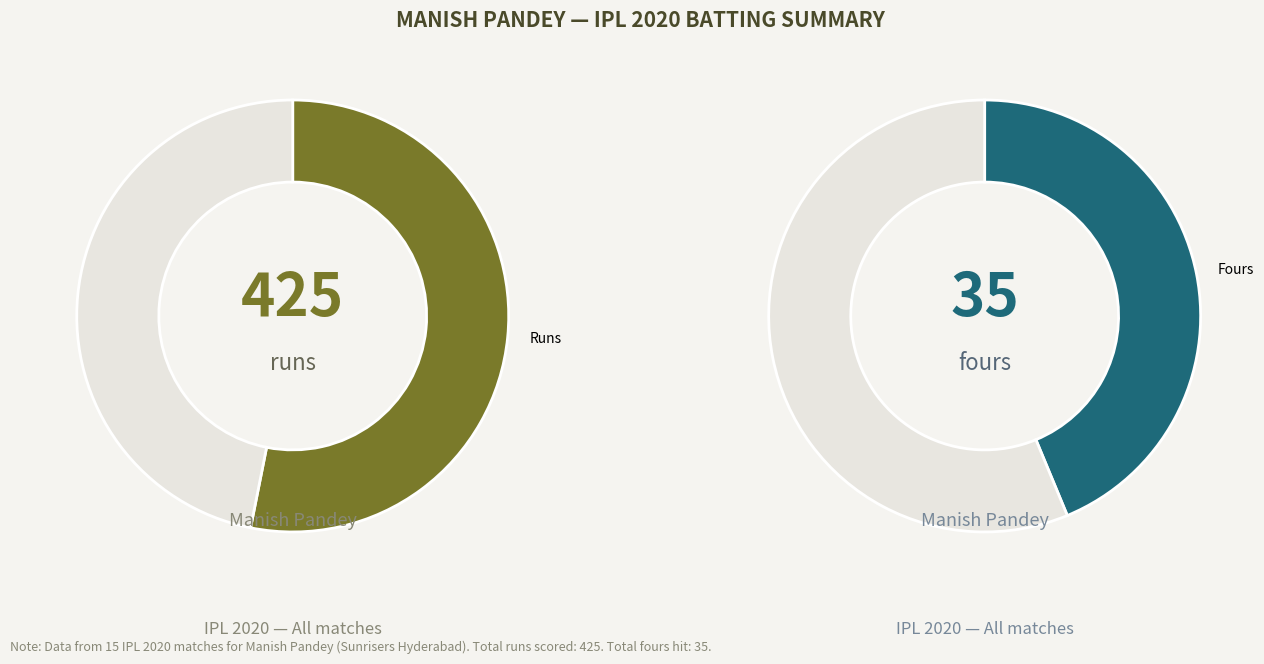

Does any single category account for the majority?

No